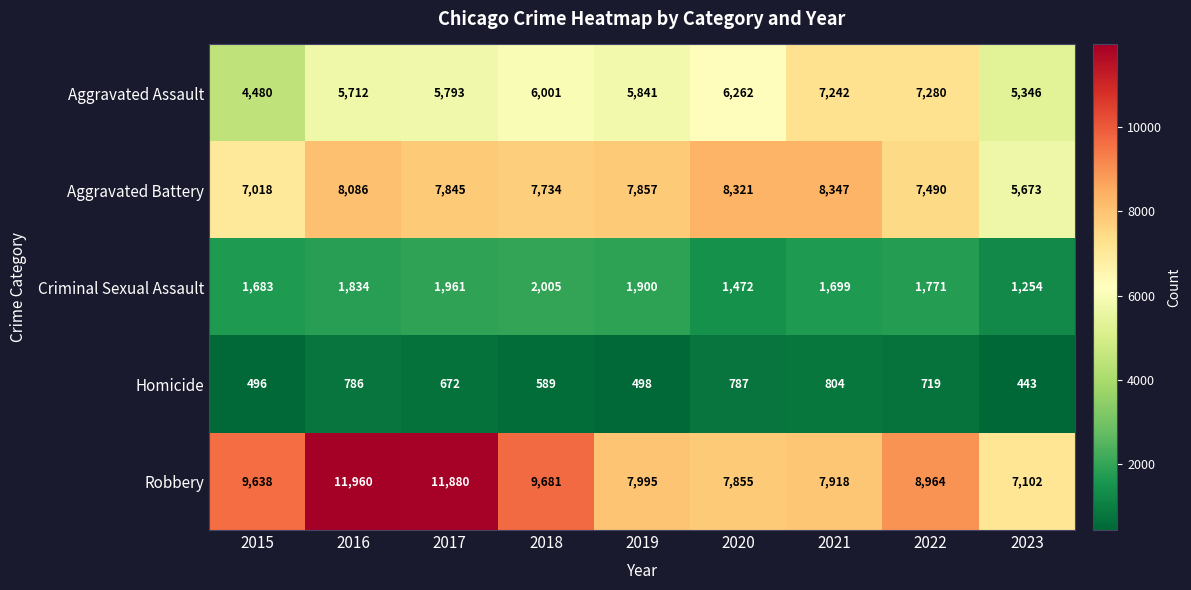

At which category is the sum across all series the highest?

2016